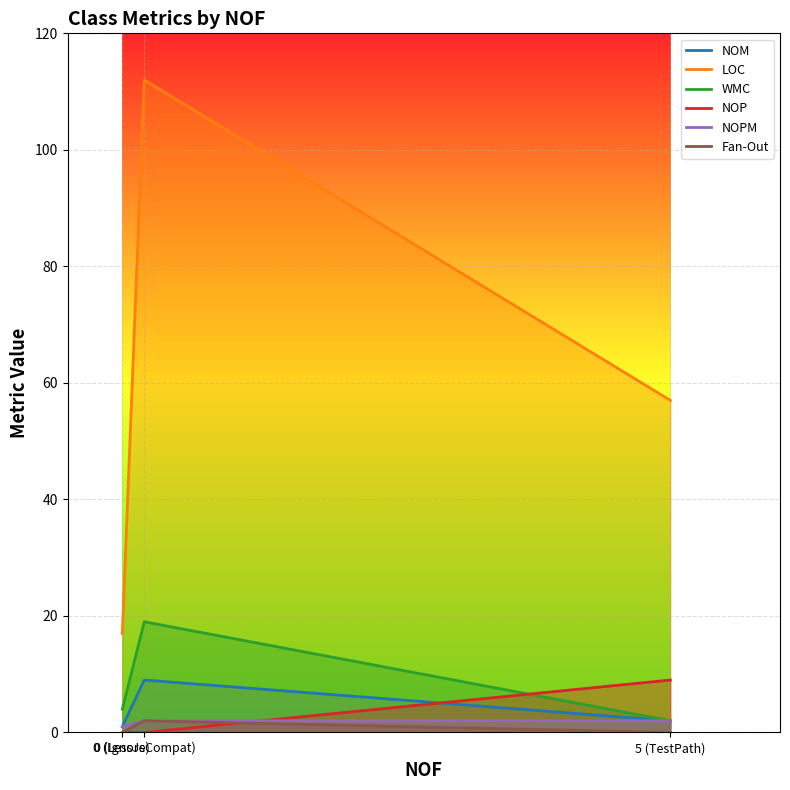

Which category has the lowest value in the LOC series?

0 (Ignore)